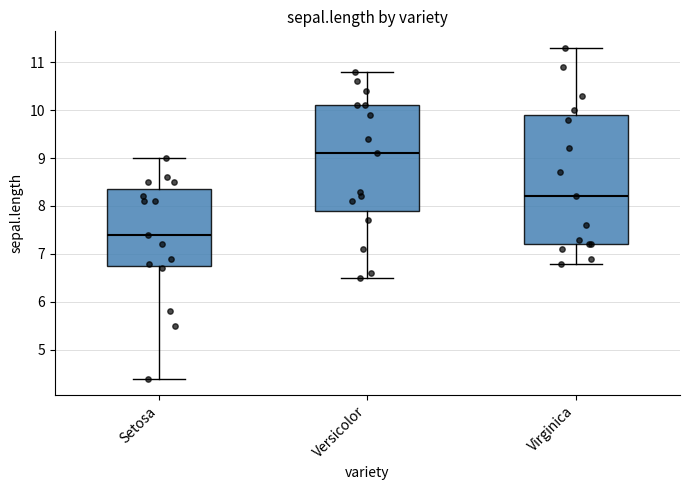

Which box has the lowest median line?

Setosa